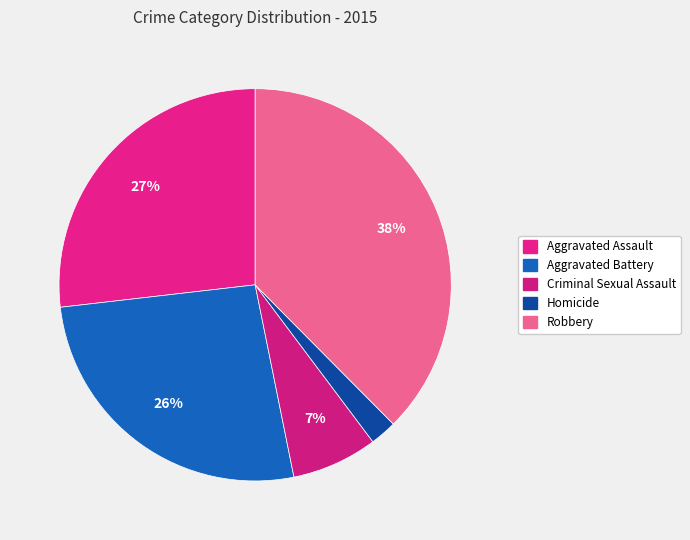

What is the largest slice in the pie chart?

Robbery